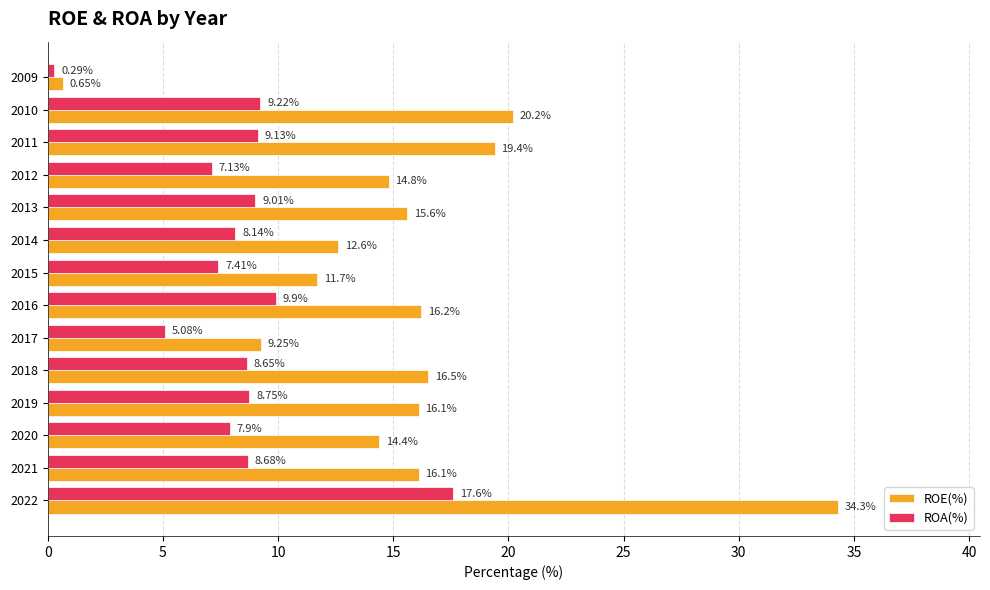

What is the average value of the ROA(%) series?

8.3